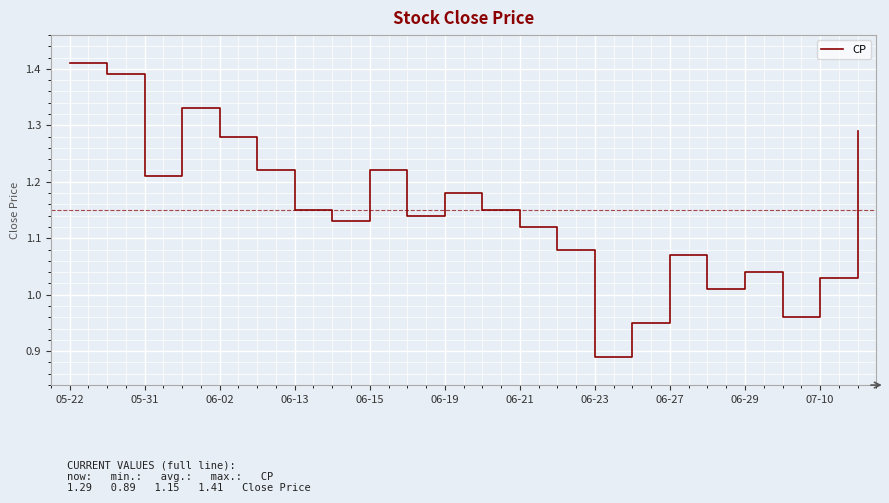

What is the difference between the maximum and minimum values?

0.5